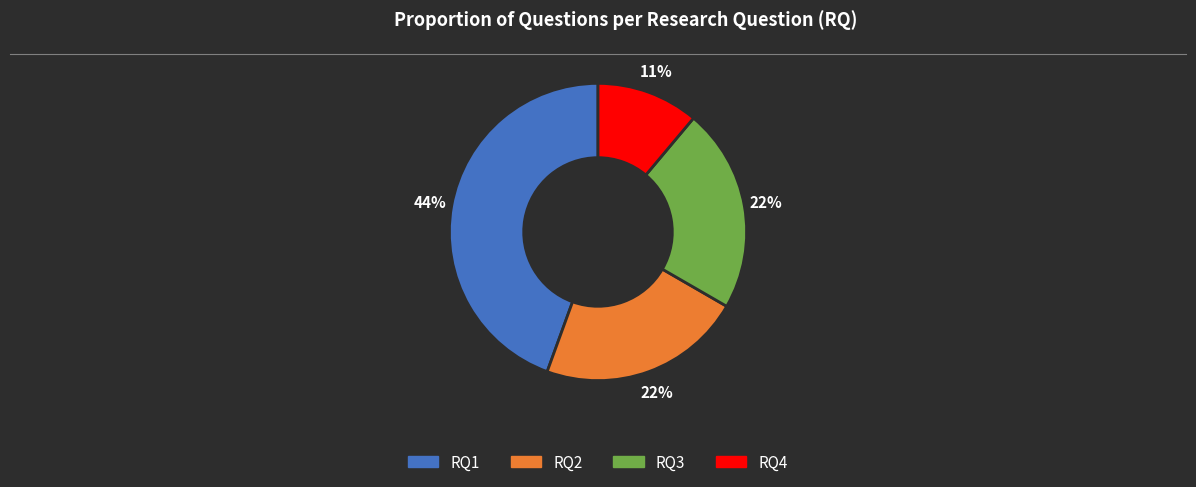

To the nearest percent, what portion does RQ2 represent?

22%